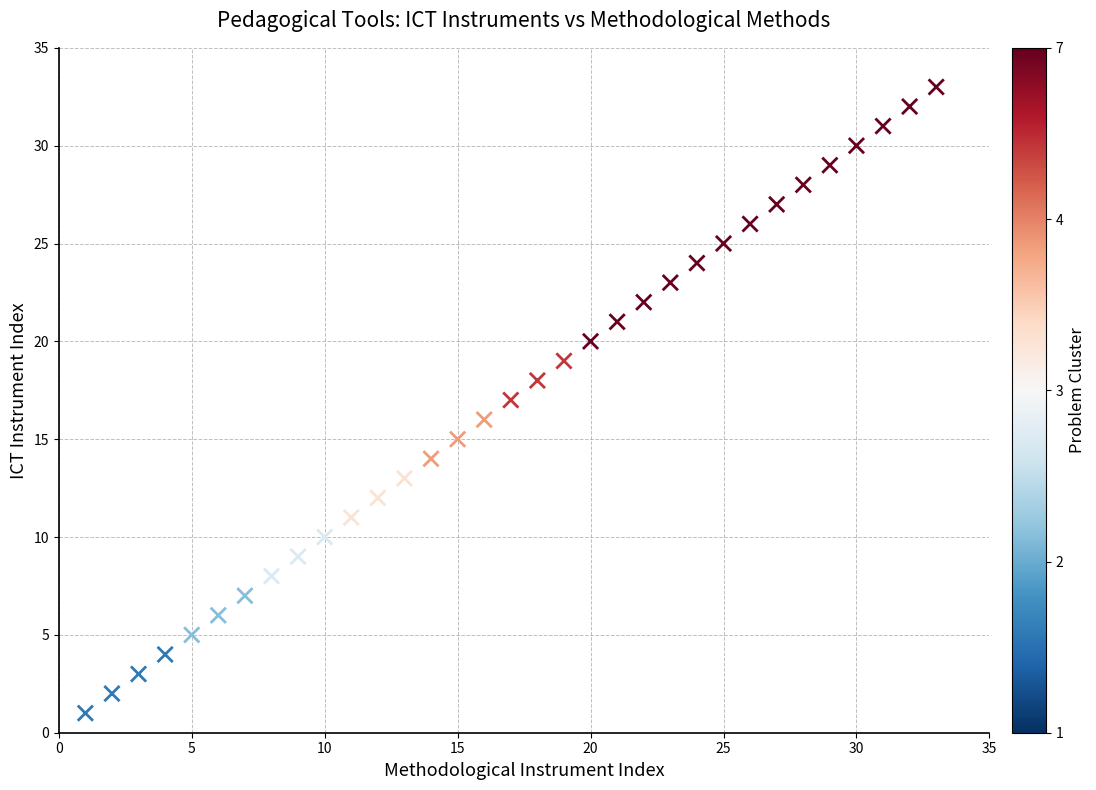

What is the range of X values (max minus min)?

32